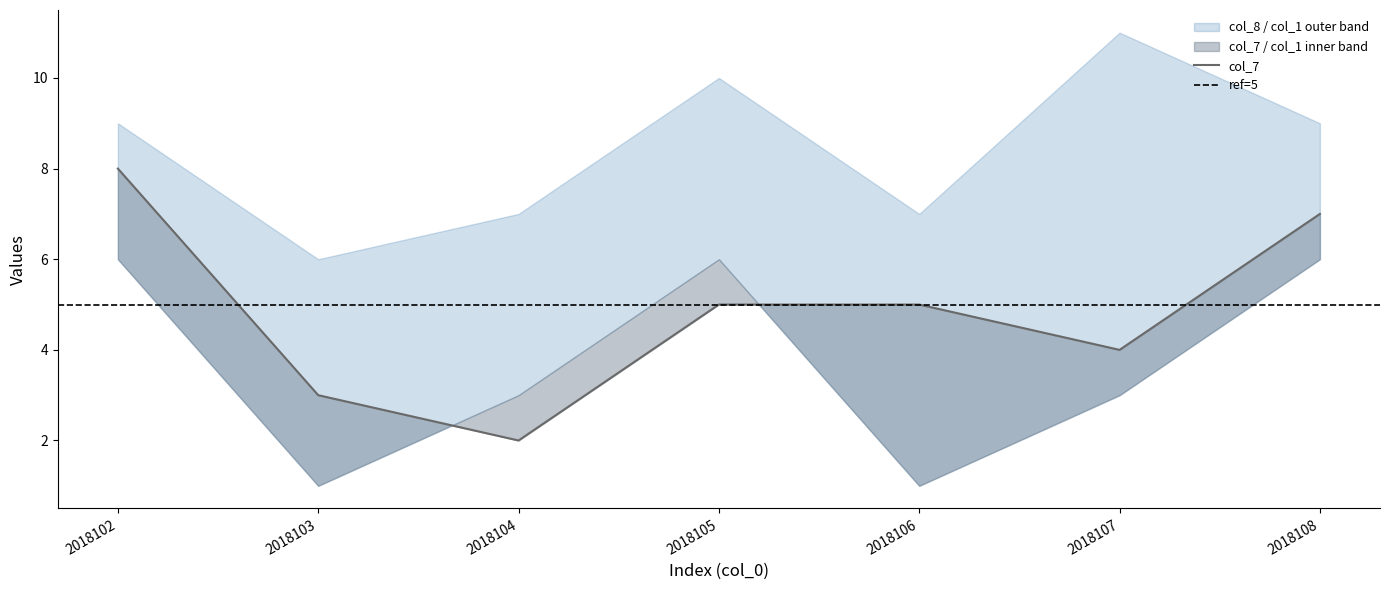

How many values in the col_1 series are below 3?

2